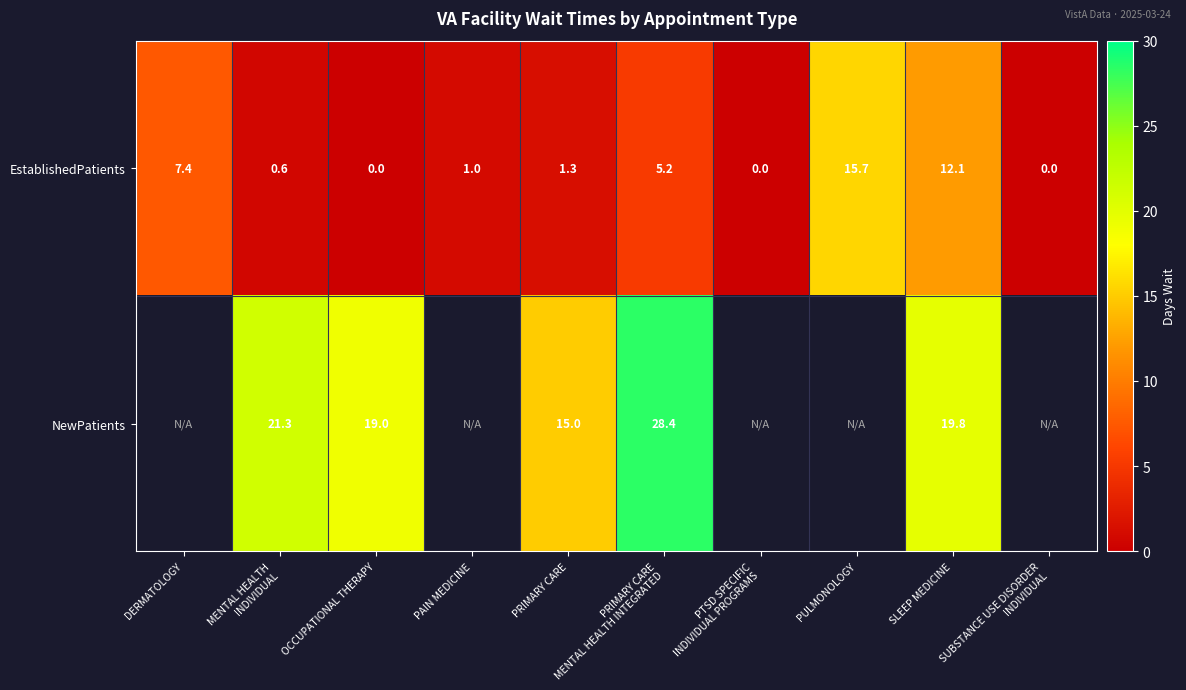

Which category has the lowest value across all series?

OCCUPATIONAL THERAPY